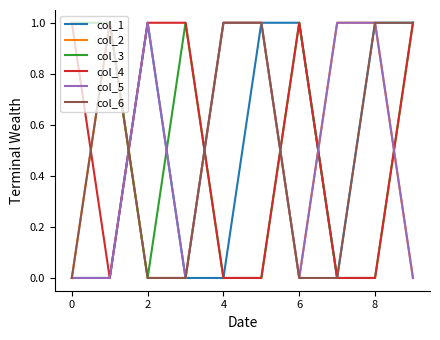

What is the total value across all series at 8?

4